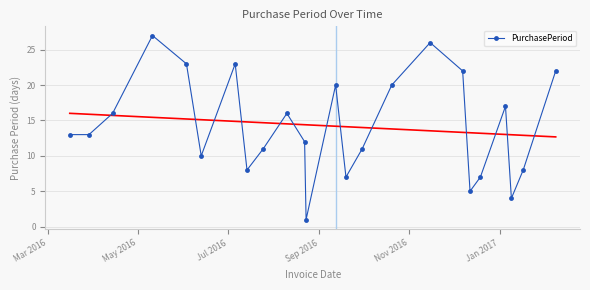

In PurchasePeriod, how many points are higher than both neighbors (excluding endpoints)?

6